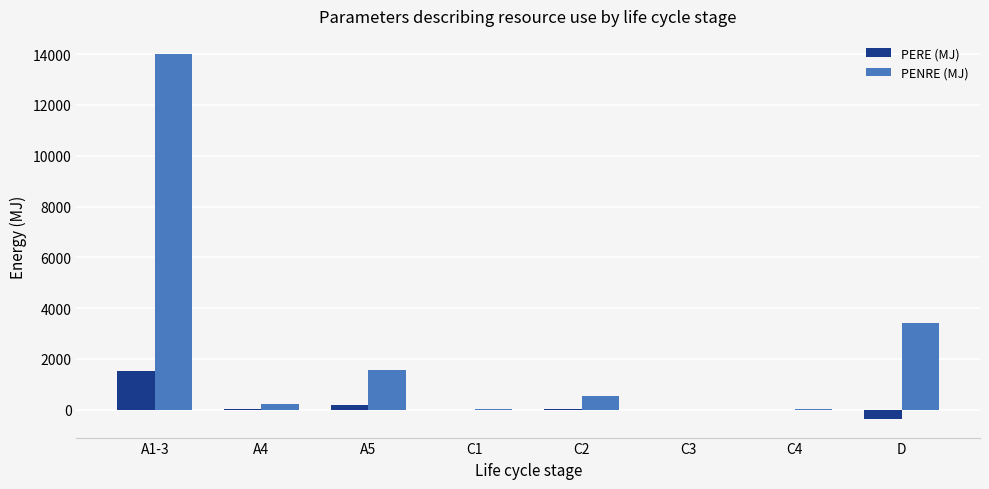

Where is PERE (MJ) nearest to the value 572?

A5